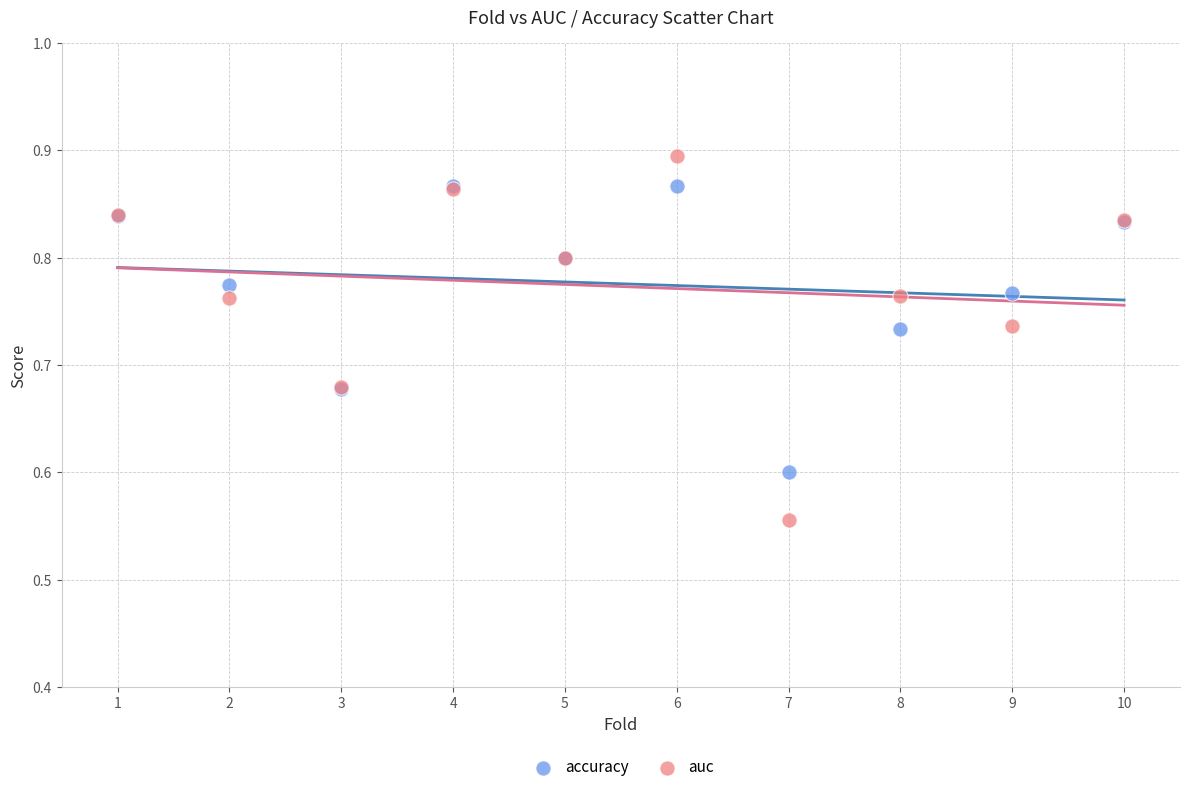

Which series reaches the minimum Y coordinate?

auc